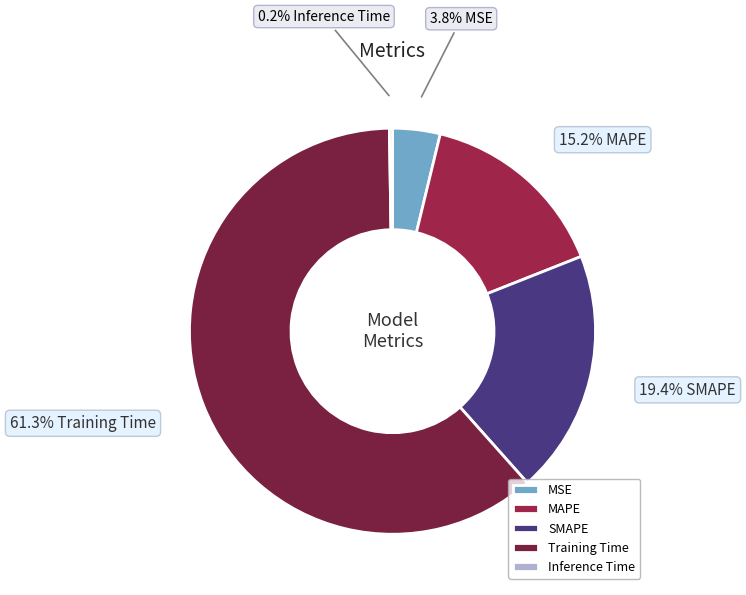

Is it true that Training Time is 61% of the pie?

True